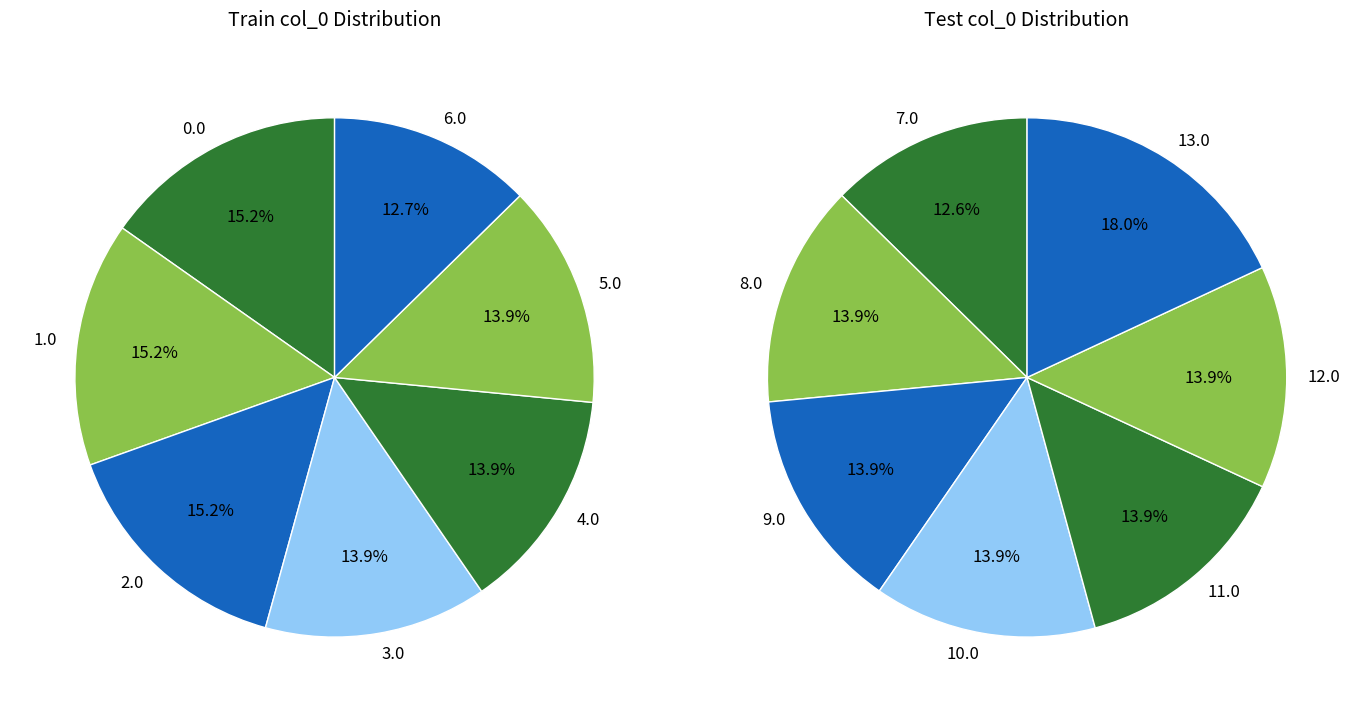

Approximately how many times larger is the value at 11.0 compared to 5.0?

1.0